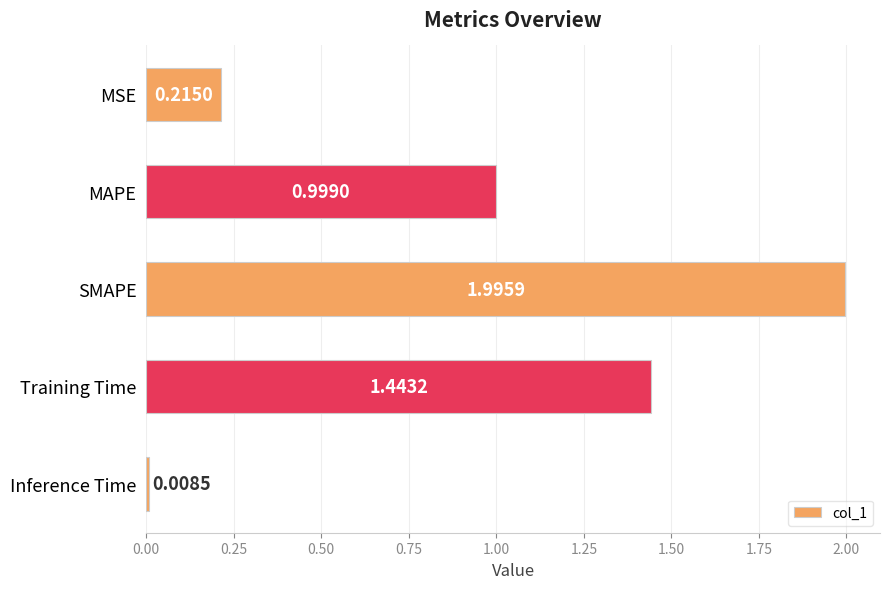

What is the difference between the second highest and second lowest values?

1.2